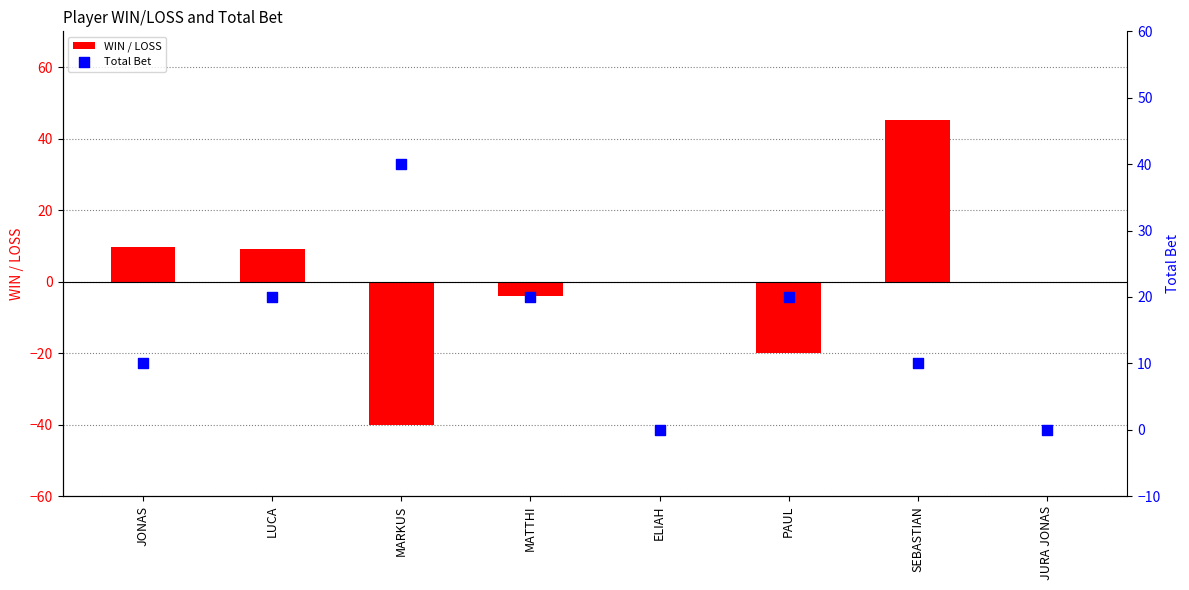

Which series contains the lowest Y value?

WIN / LOSS